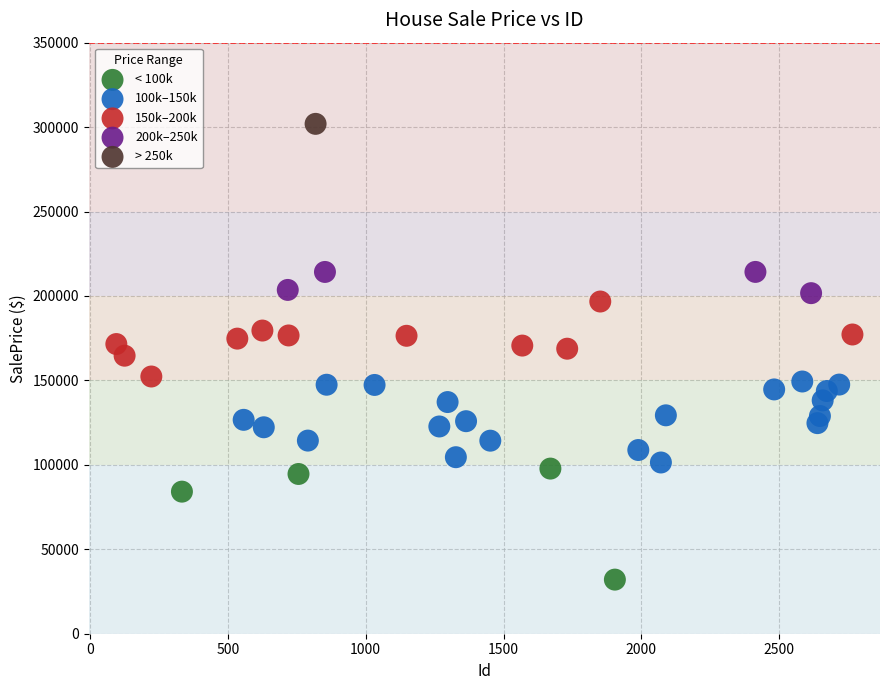

What are all the series names shown in the legend?

< 100k, 100k–150k, 150k–200k, 200k–250k, > 250k